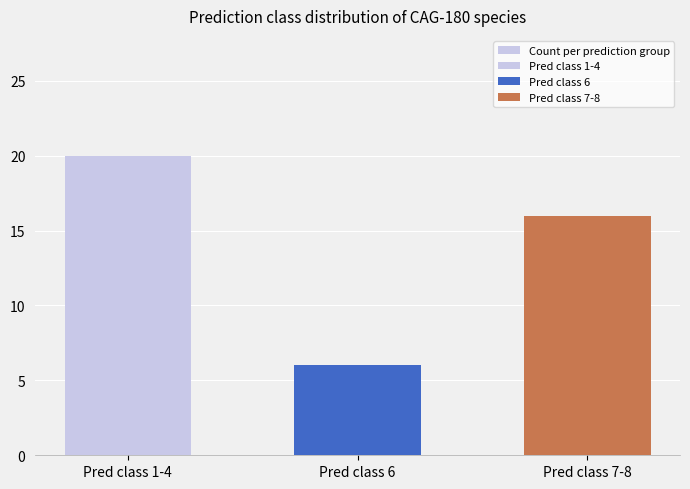

What is the smallest value displayed?

6